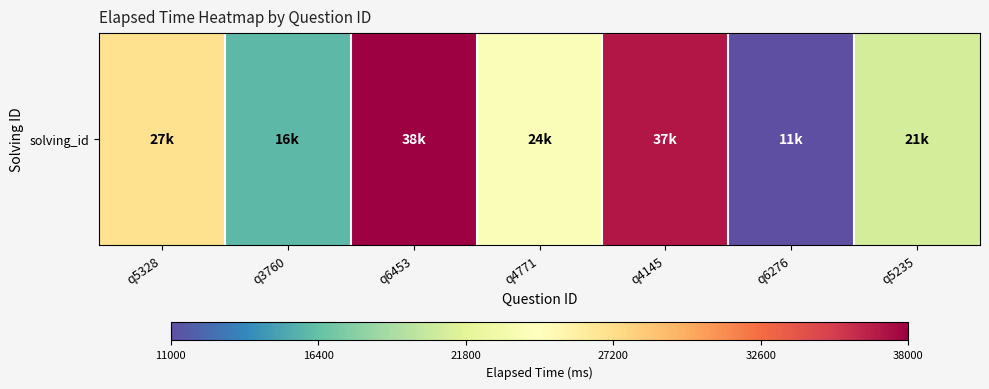

What is the minimum value shown in the chart?

11000